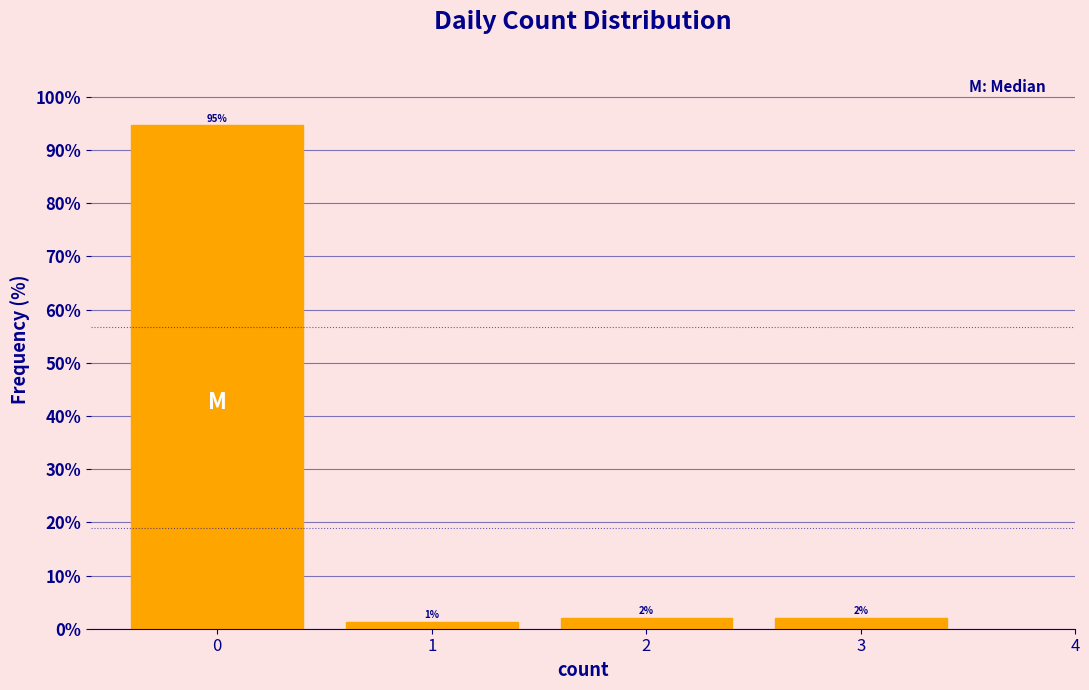

Which range on the x-axis has the tallest bar?

-0.5 to 0.5